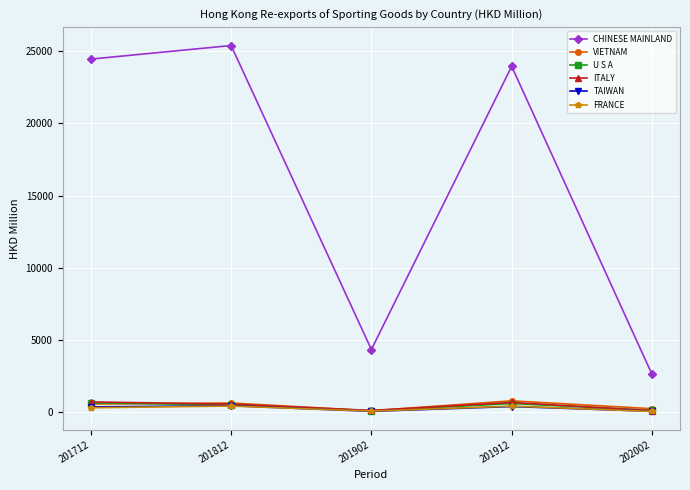

Which series has the largest total across all categories?

CHINESE MAINLAND